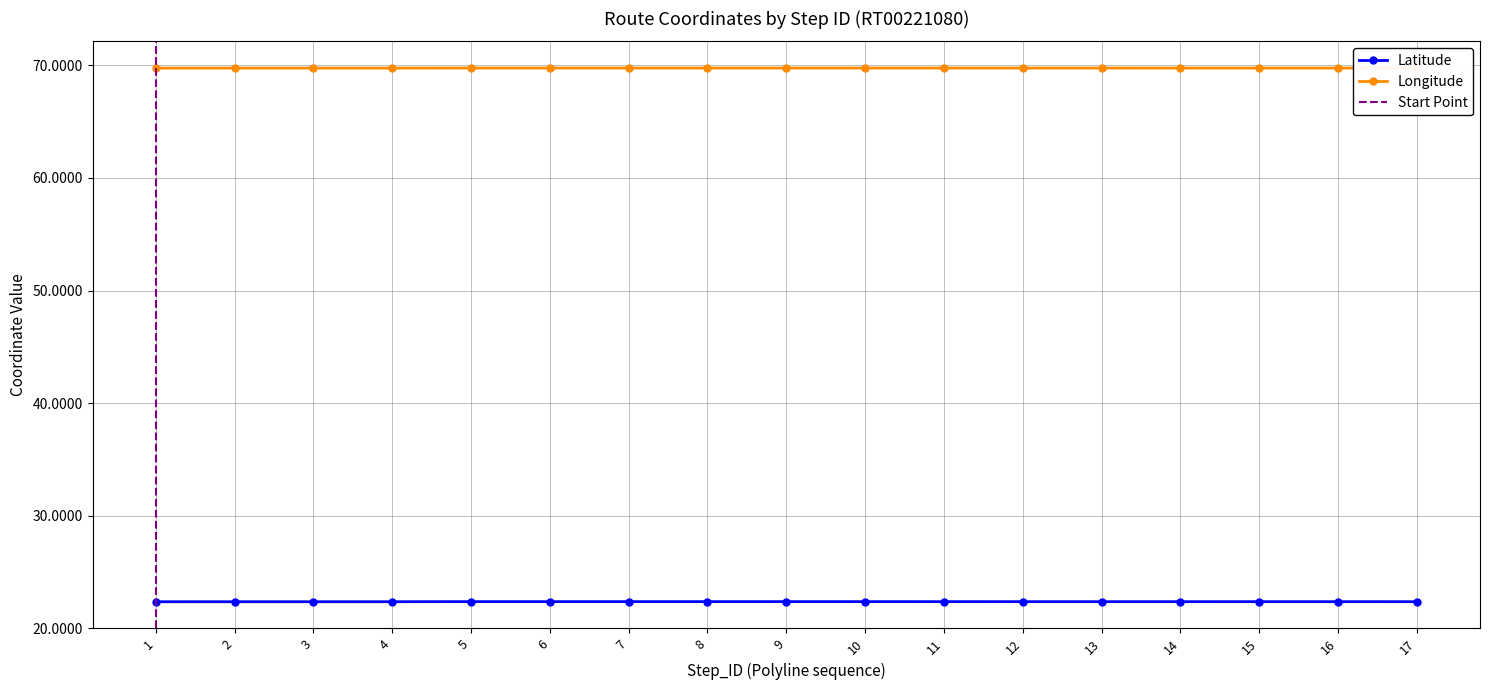

Count the number of data series in this chart.

2